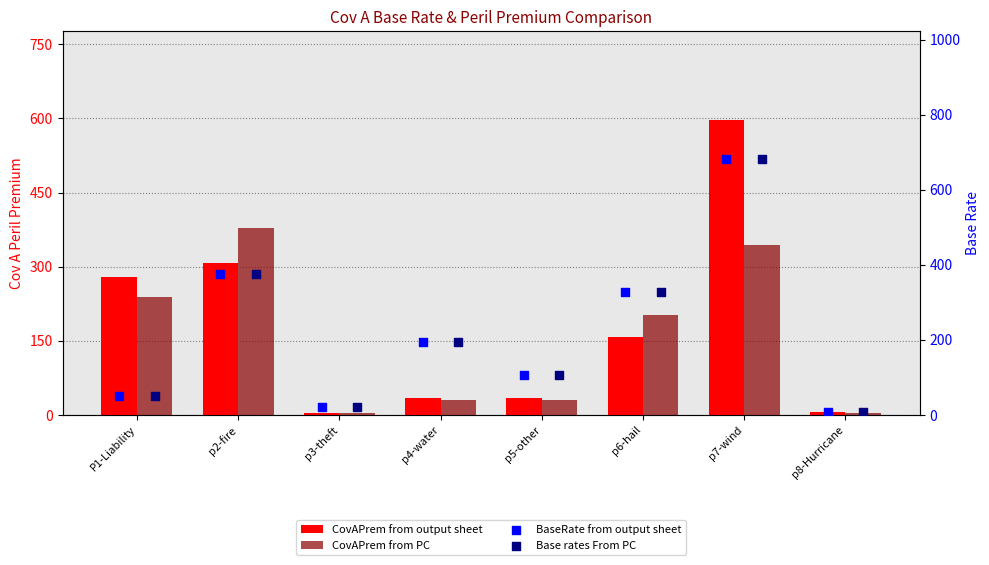

At how many categories does at least one series exceed 622?

1